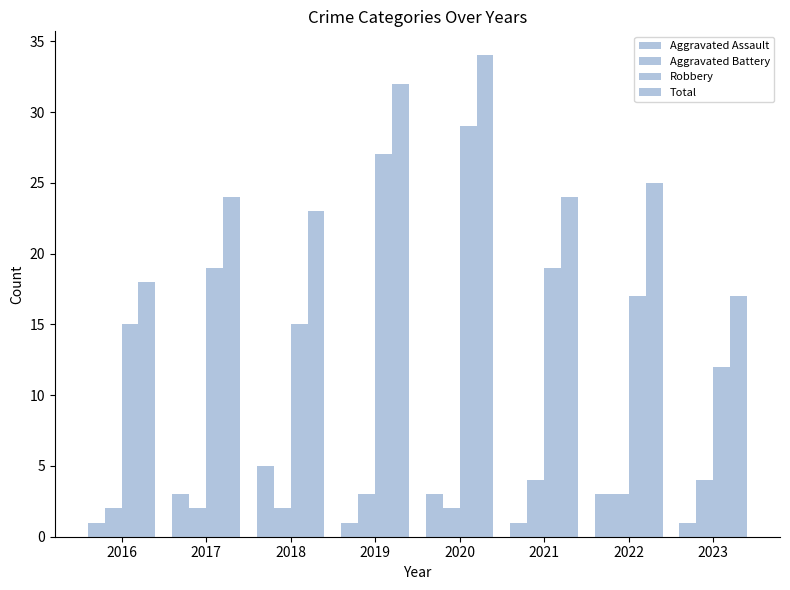

Which series changed the most between 2016 and 2020?

Total